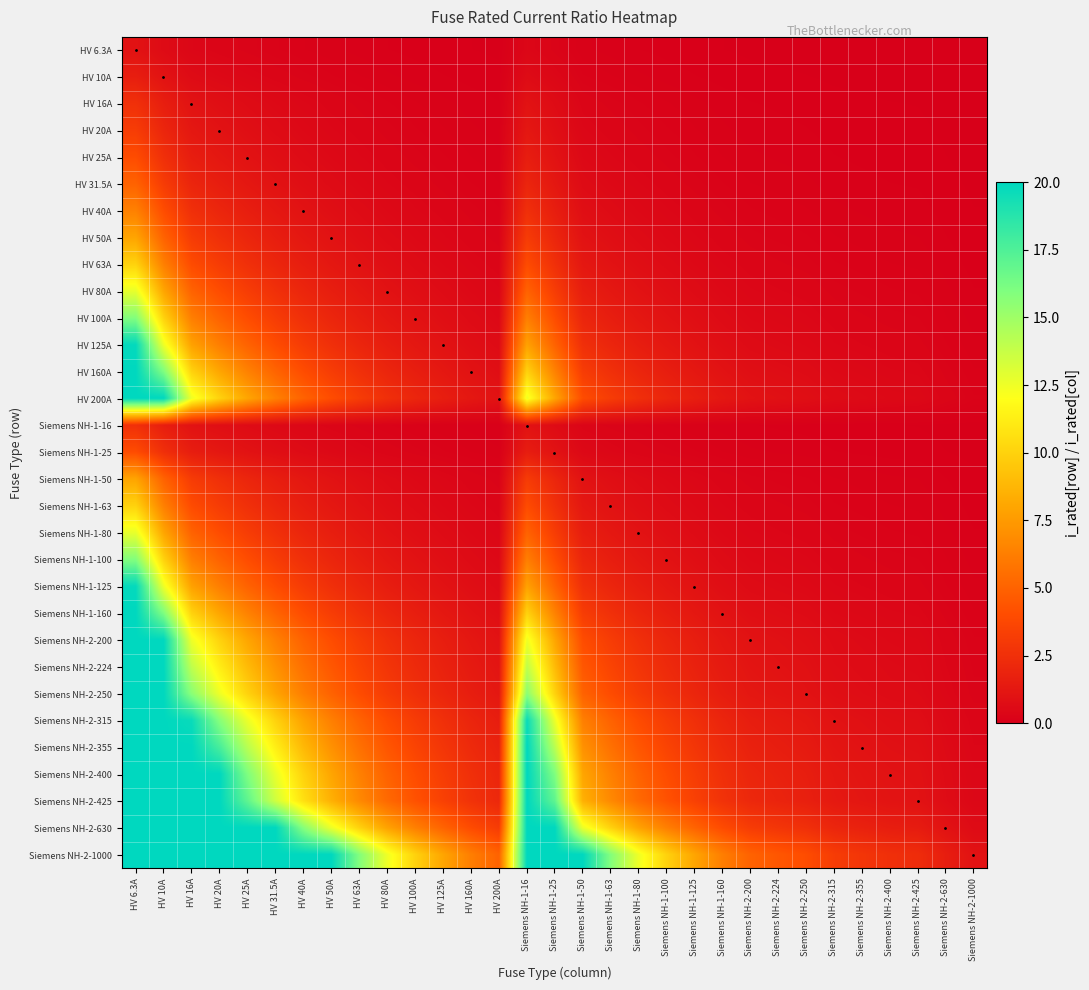

What is the difference between the highest and lowest values at Siemens NH-2-400?

2.5